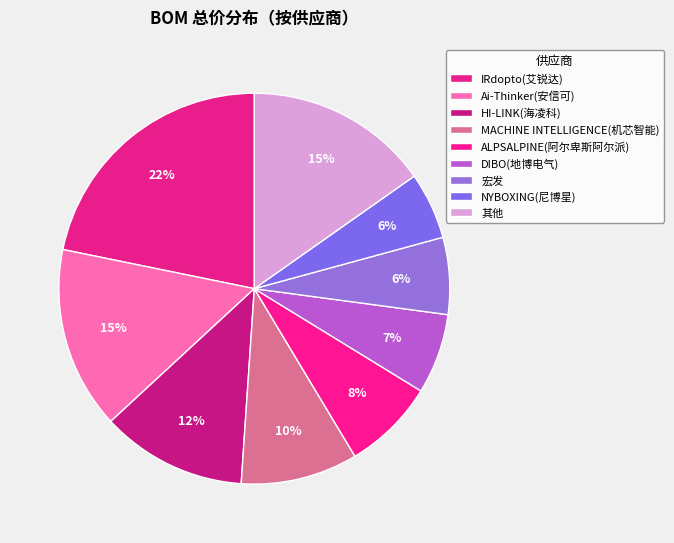

Count the number of slices in the pie.

9